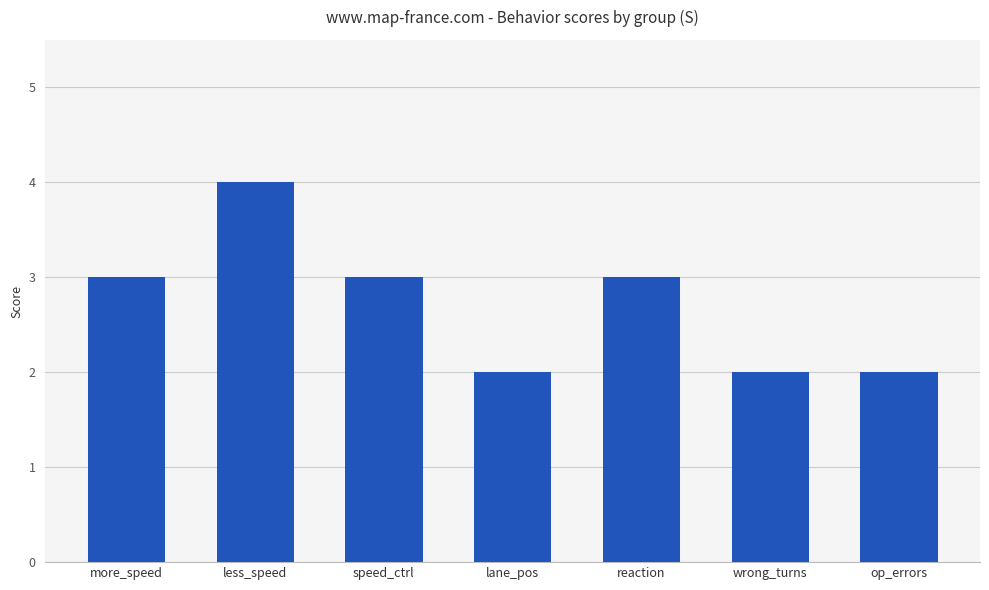

What value does the data have at op_errors?

2